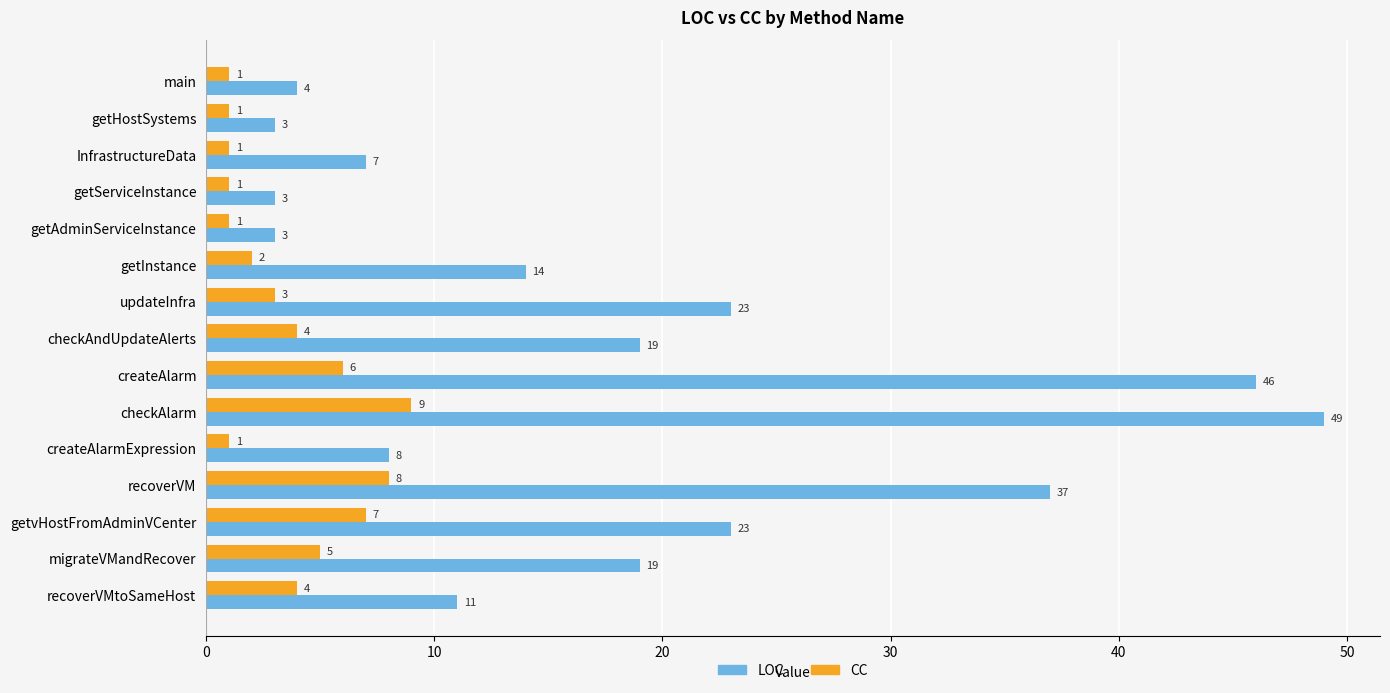

True or false: LOC has a value of 22 at recoverVM.

False